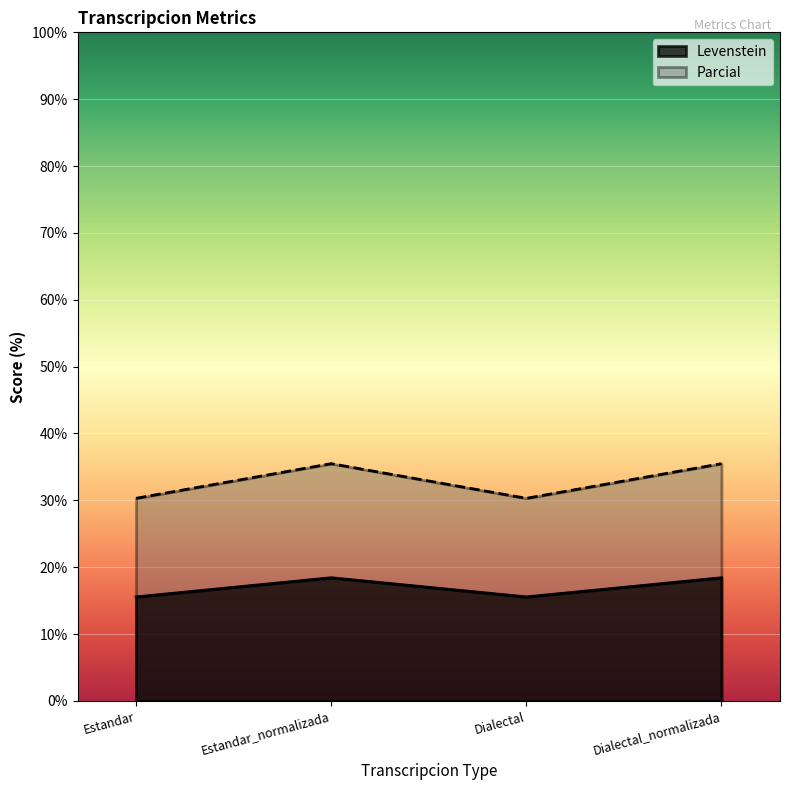

How many lines are shown in the chart?

2